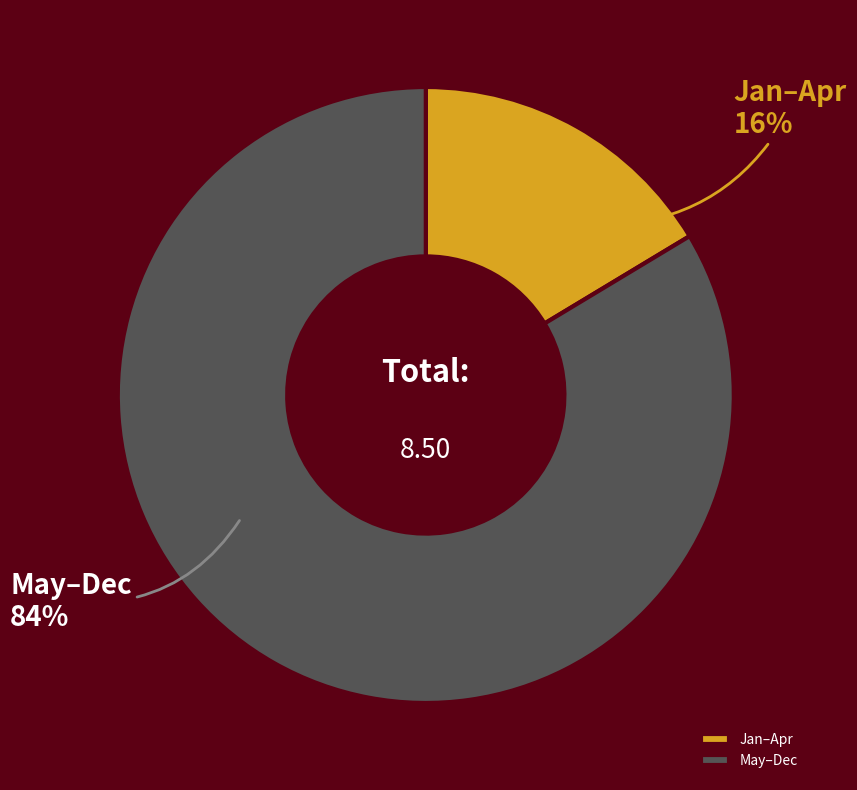

Which category has the biggest portion of the pie?

May–Dec